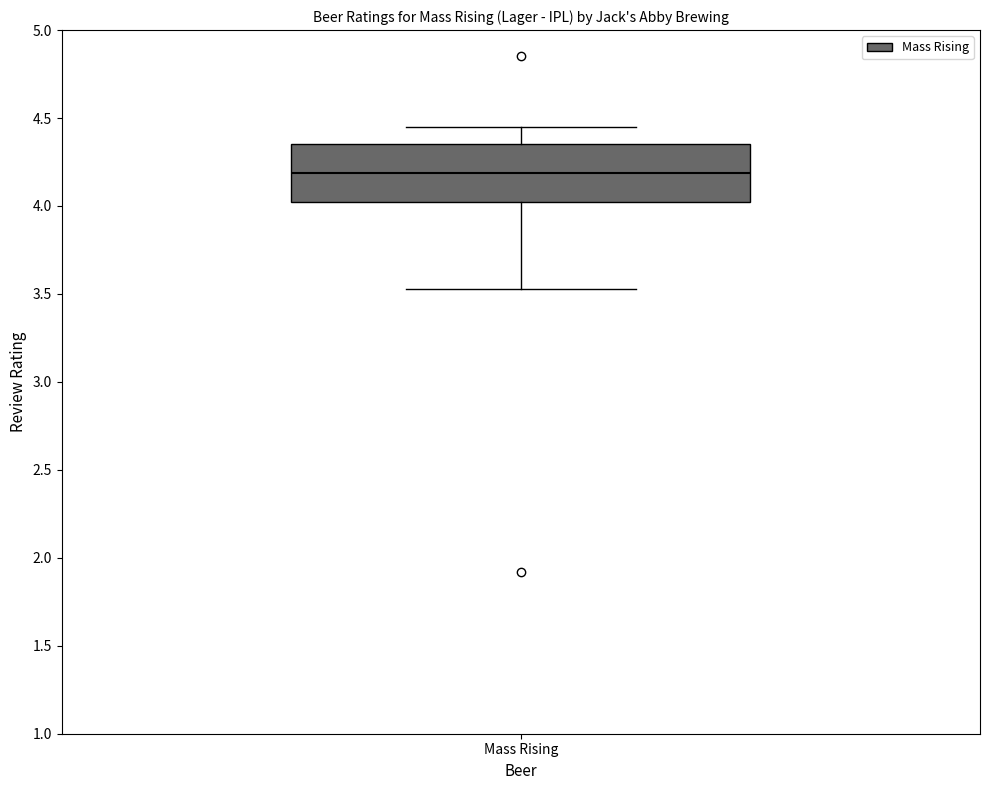

Transcribe this box plot: give where the median line is, the range the box spans, and where the two whiskers end, as read against the y-axis. The values are not printed on the chart, so give them approximately, as read against the axis.

median 4.20, box 4.00 to 4.35, whiskers 3.55 to 4.45